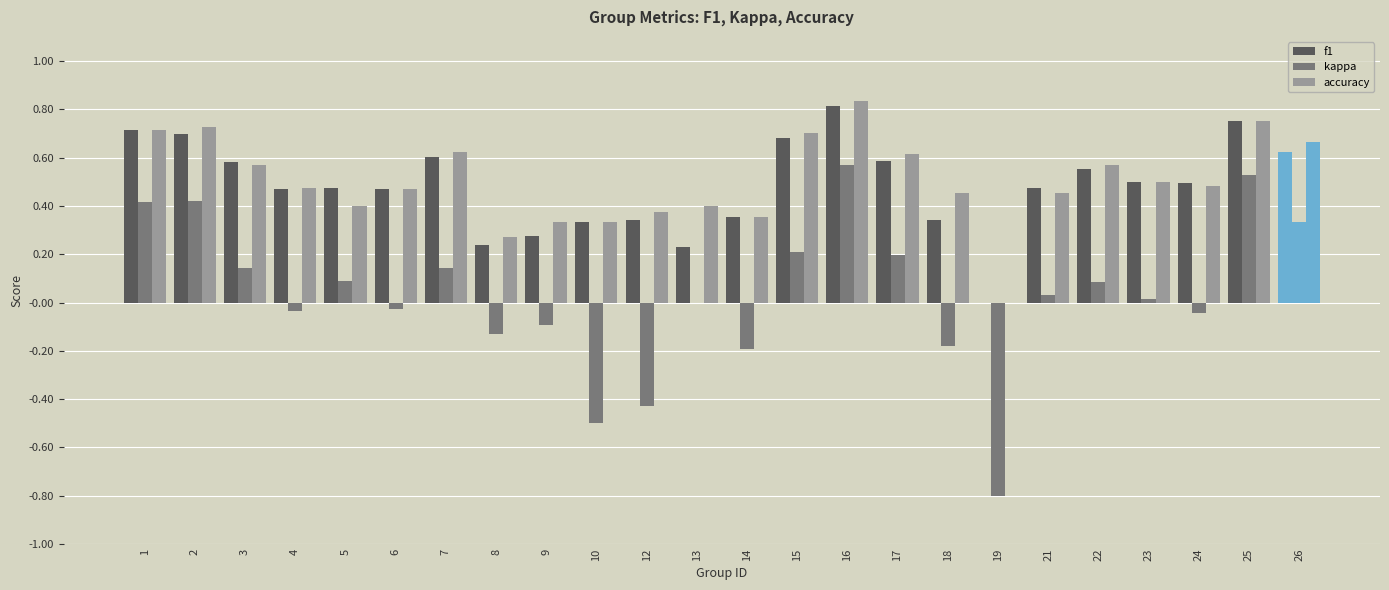

How many series are shown in this chart?

3